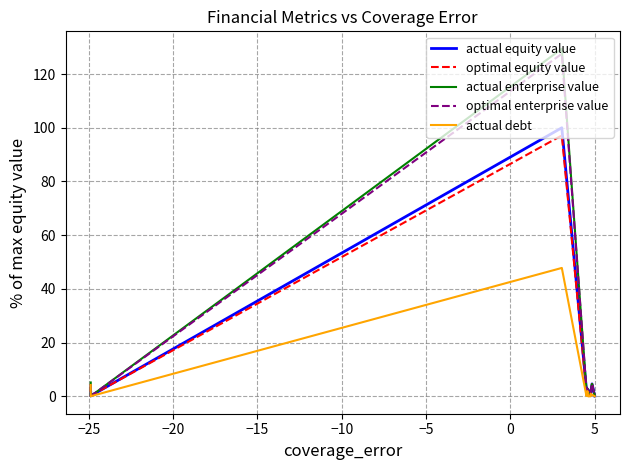

Rank the series at −25 from highest to lowest value.

optimal equity value, actual equity value, actual enterprise value, actual debt, optimal enterprise value